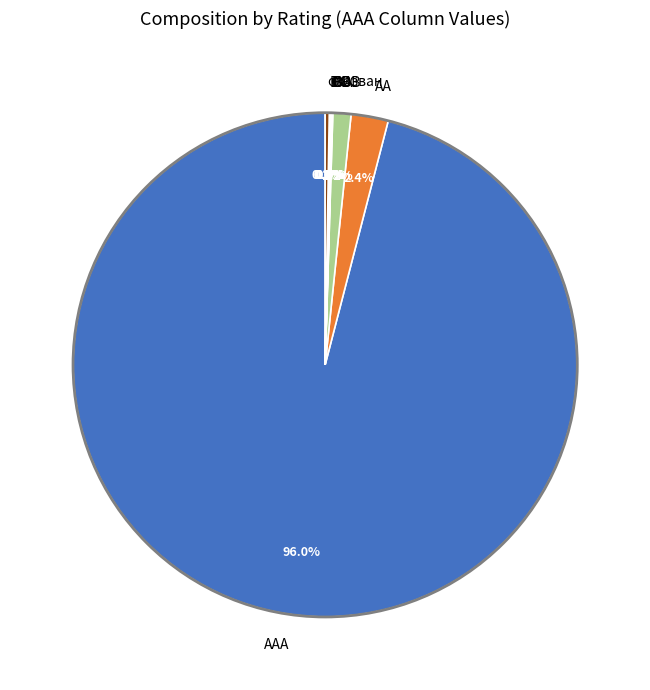

Which slice is the largest?

AAA